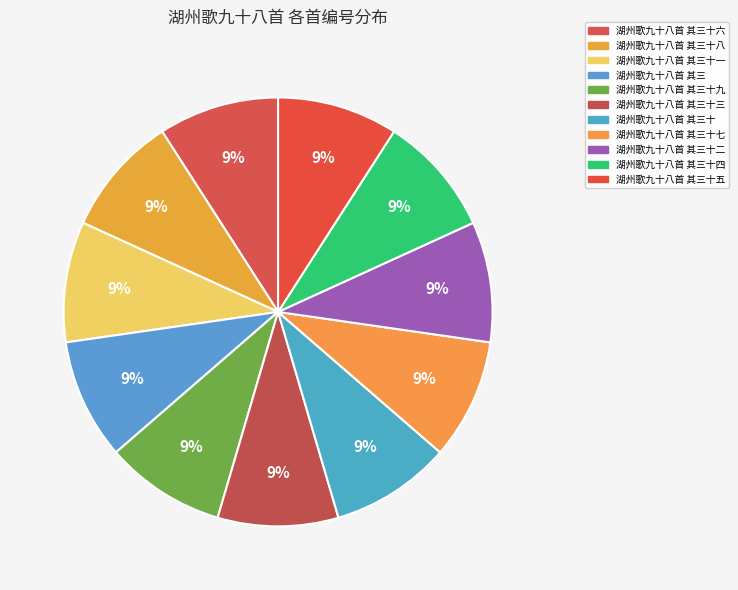

Which slice is the smallest?

湖州歌九十八首 其三